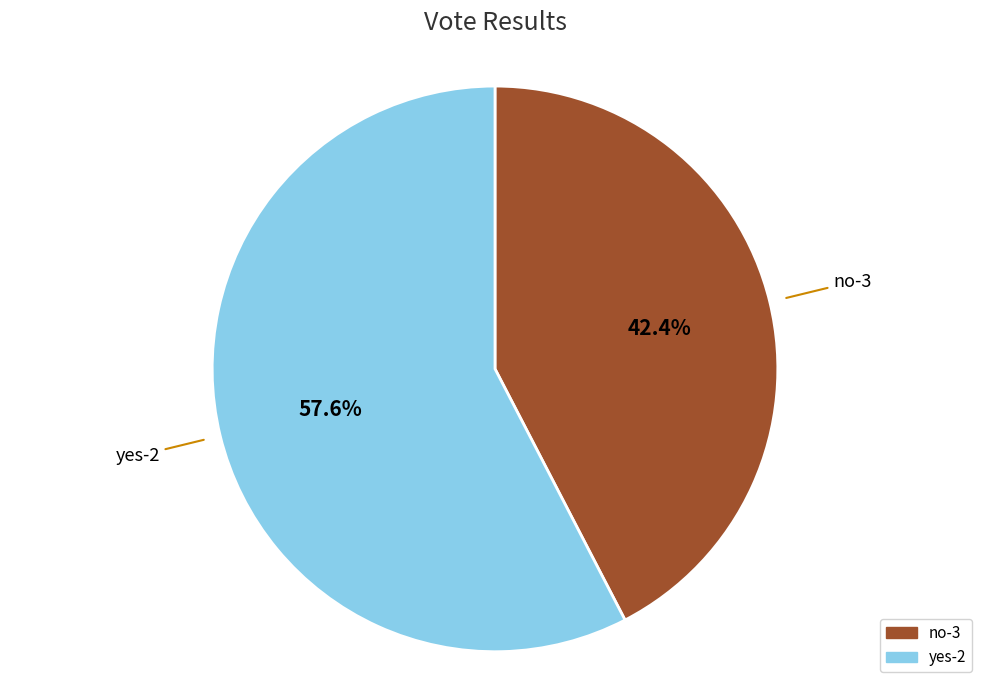

The no-3 slice represents 37% of the pie. True or false?

False